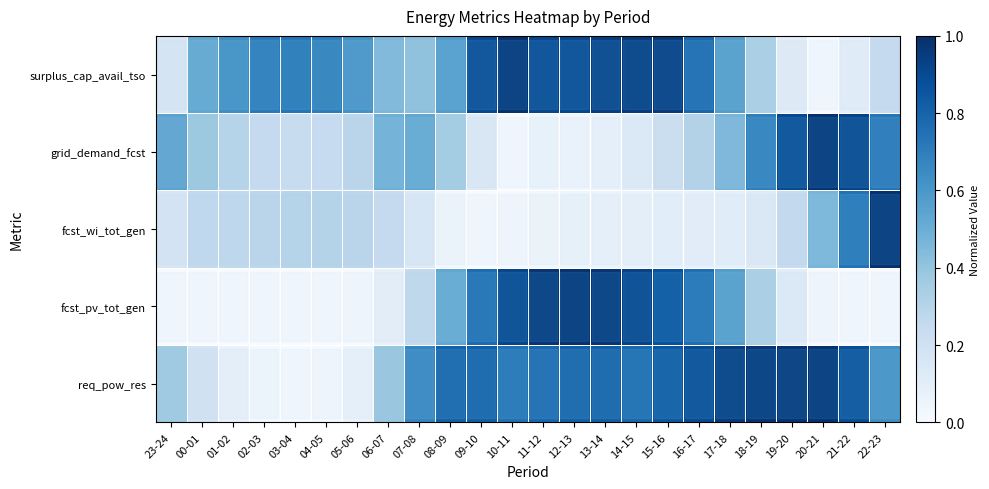

Which series has the largest range (max minus min)?

req_pow_res